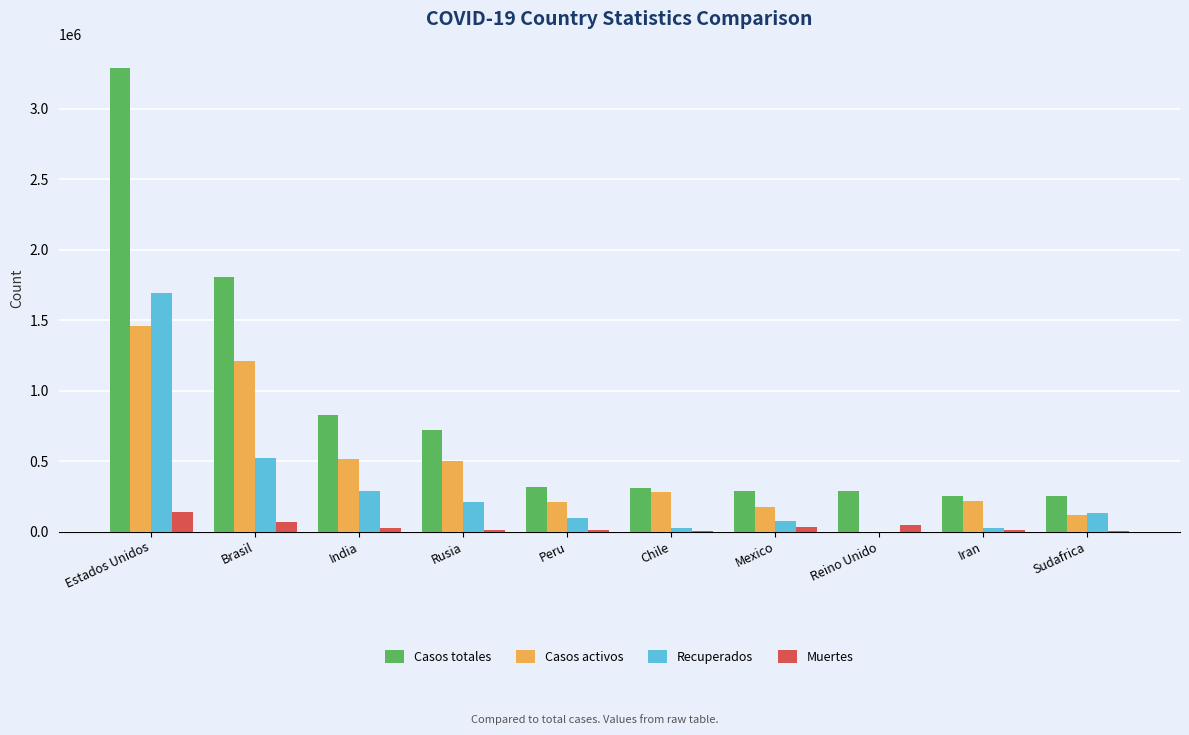

What is the total value across all series at Estados Unidos?

6584514